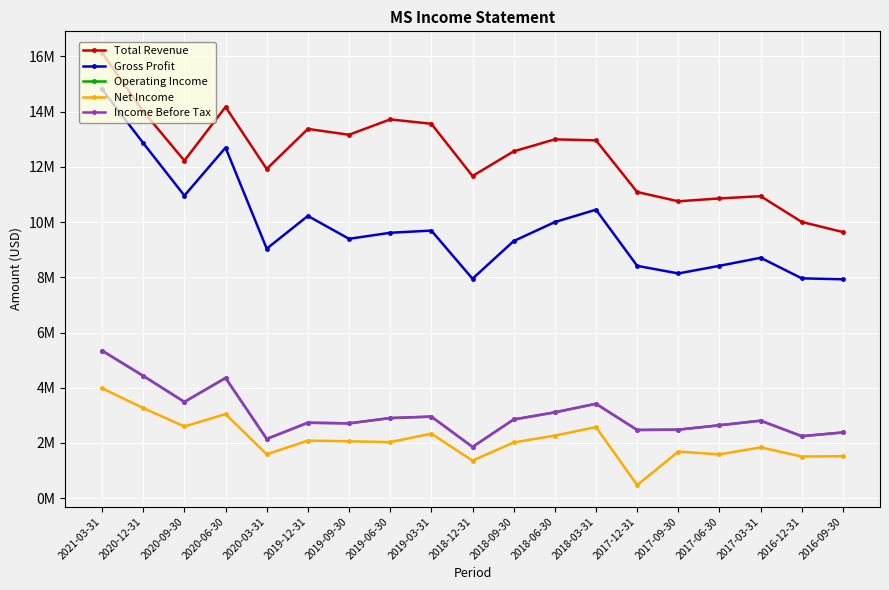

Does the chart have visible grid lines?

Yes